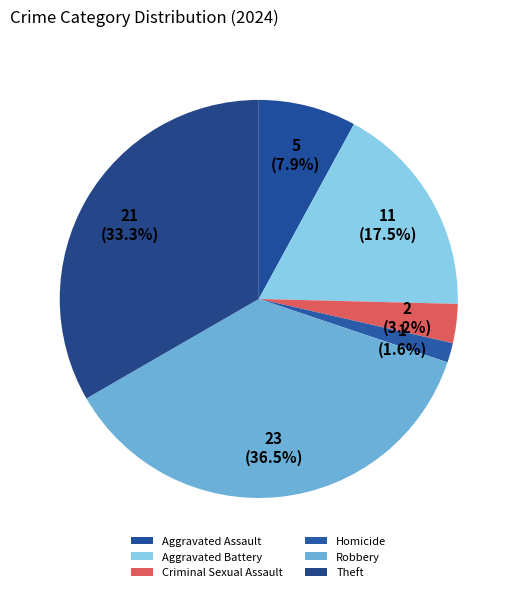

How many segments does this pie chart have?

6